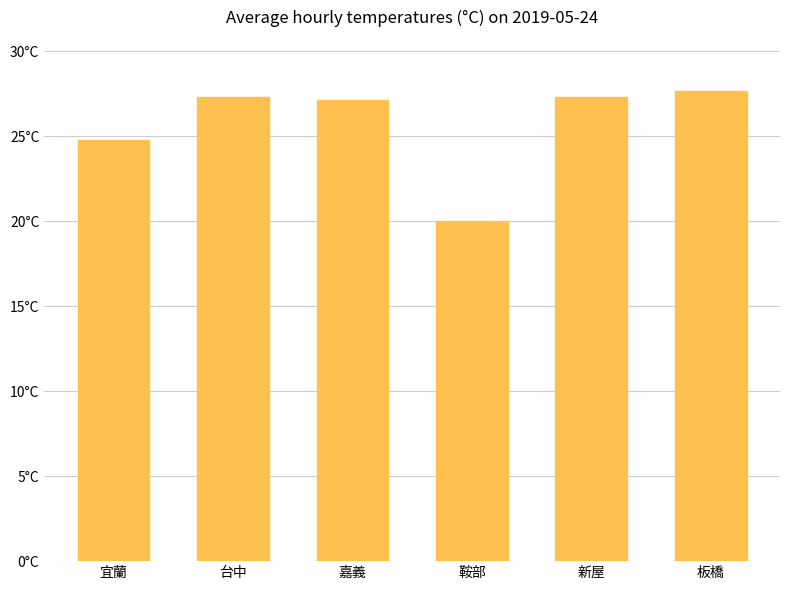

Approximately how many times larger is the value at 嘉義 compared to 板橋?

1.0